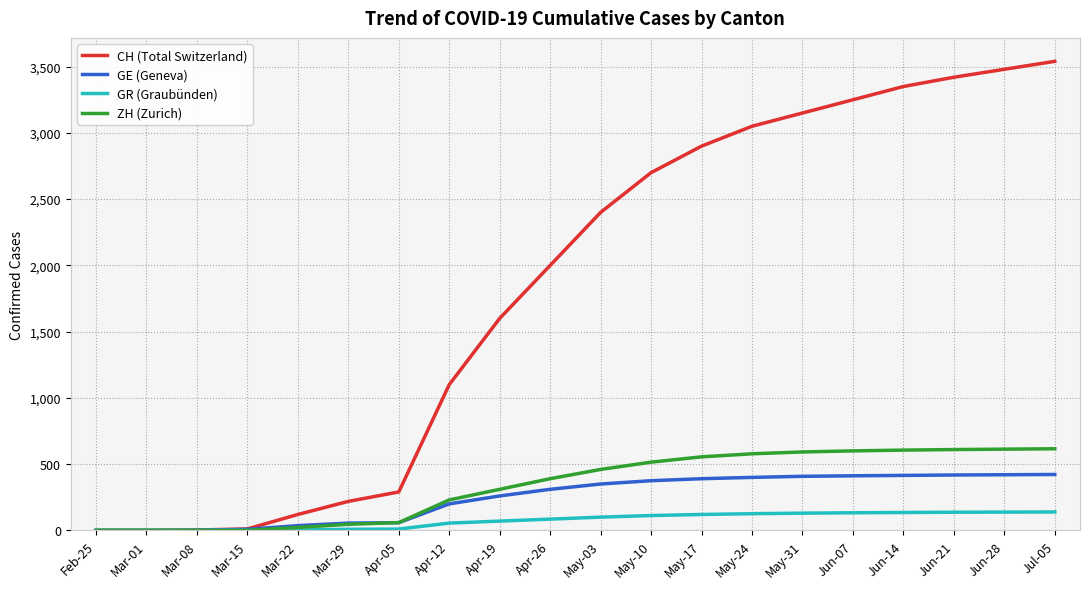

What is the highest value of the GR (Graubünden) series?

139